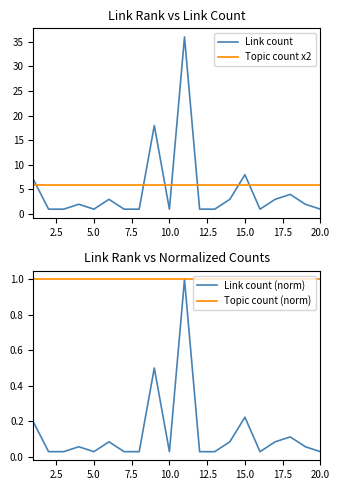

At how many categories does at least one series exceed 27?

1